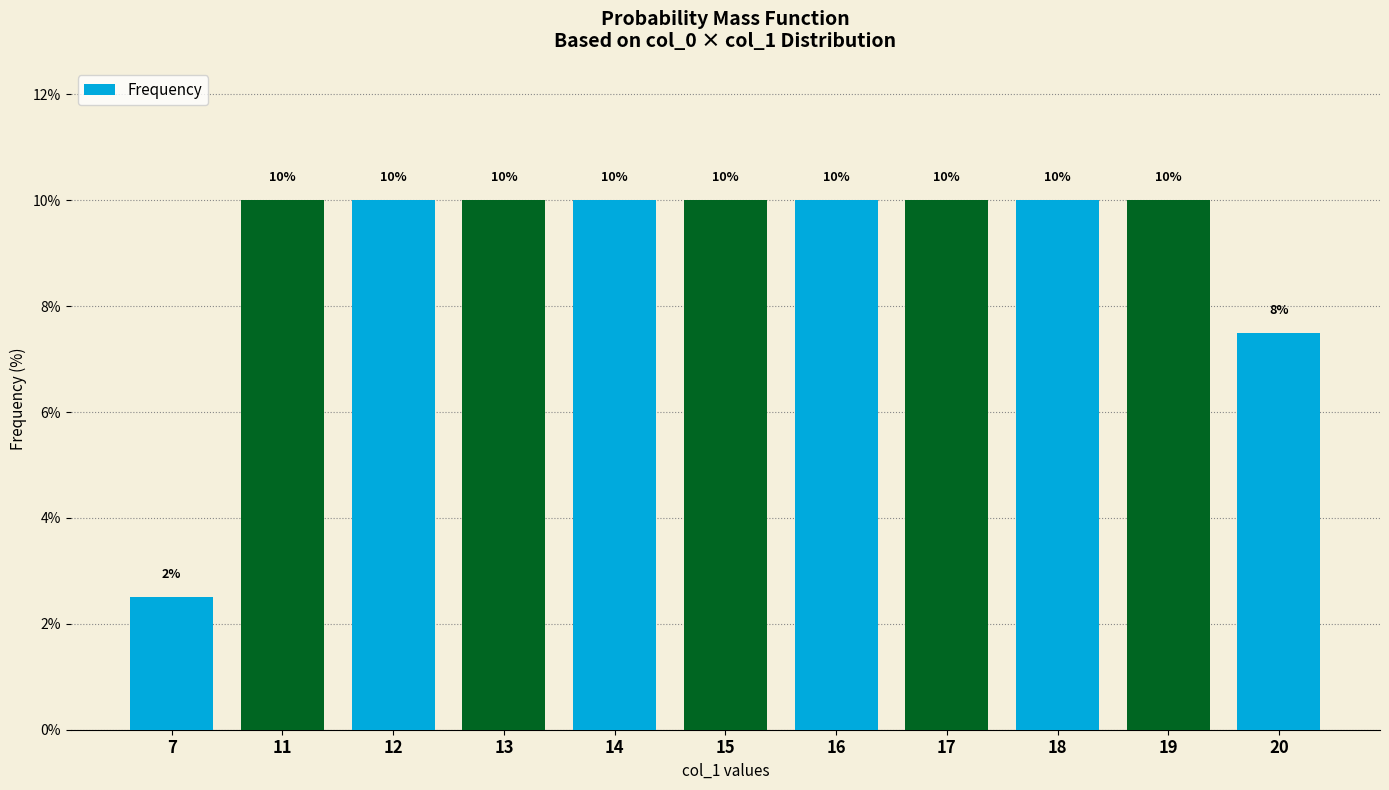

What is the minimum value shown in the chart?

2.5